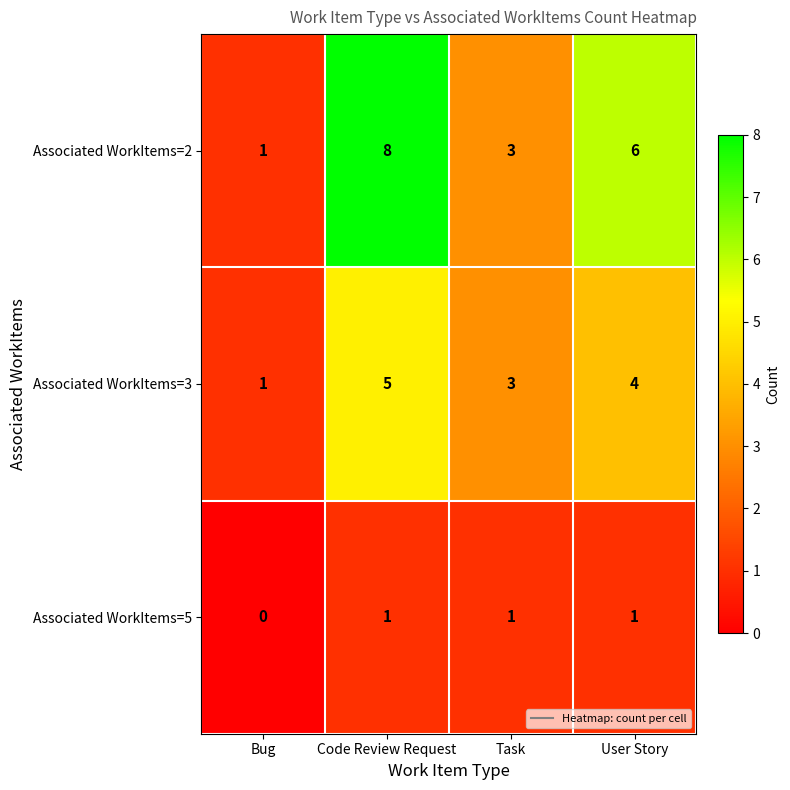

Which category has the highest value across all series?

Code Review Request